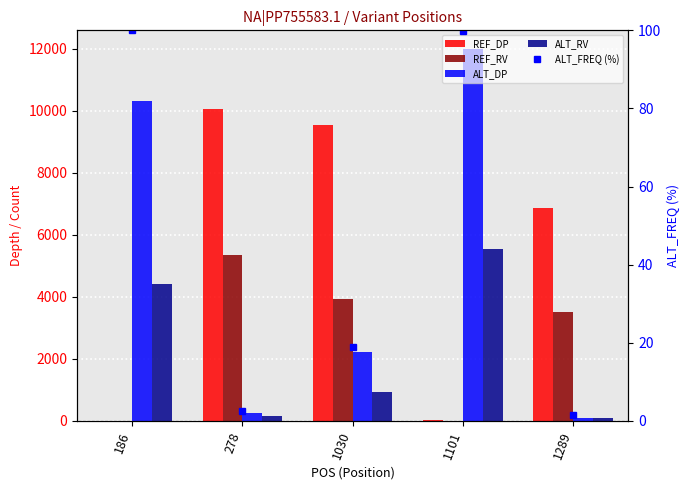

Reading left to right, transcribe all the data shown in this chart.

REF_DP: 186=1.0	278=10037.0	1030=9552.0	1101=18.0	1289=6857.0
REF_RV: 186=0.0	278=5337.0	1030=3931.0	1101=6.0	1289=3501.0
ALT_DP: 186=10296.0	278=262.0	1030=2231.0	1101=11988.0	1289=99.0
ALT_RV: 186=4403.0	278=161.0	1030=936.0	1101=5543.0	1289=99.0
ALT_FREQ (%): 186=100.0	278=2.5	1030=18.9	1101=99.8	1289=1.4